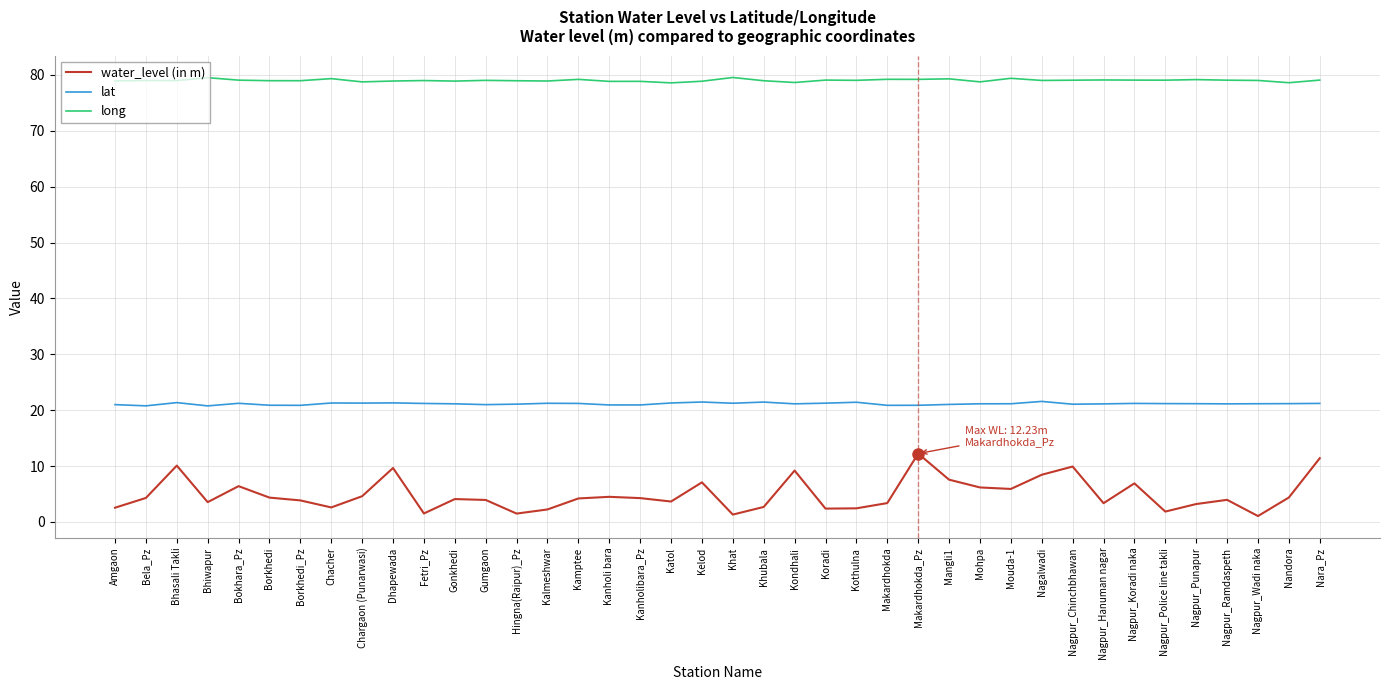

Read the water_level (in m) value at Kothulna.

2.4